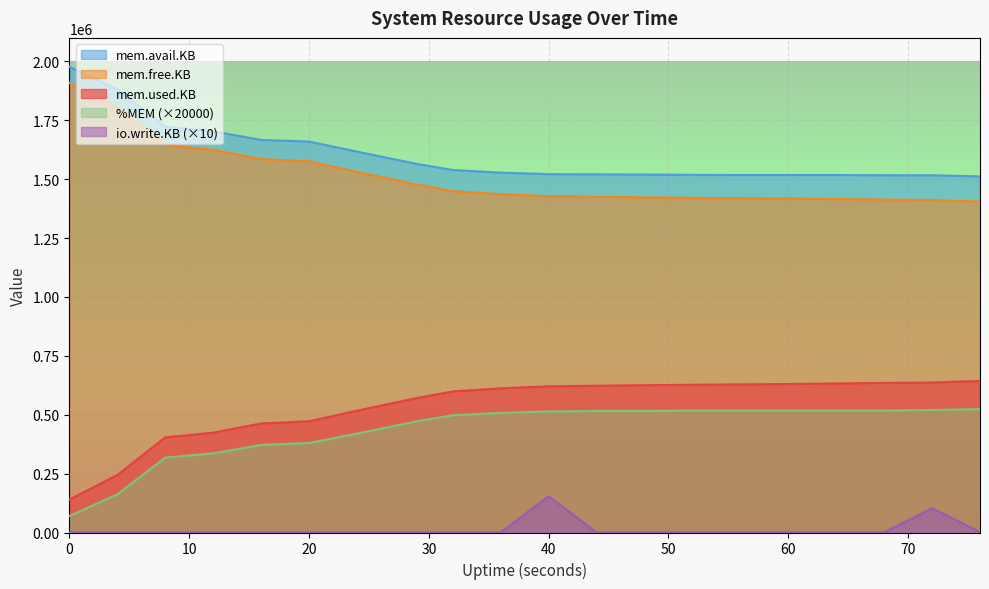

What is the highest value of the mem.used.KB series?

643660